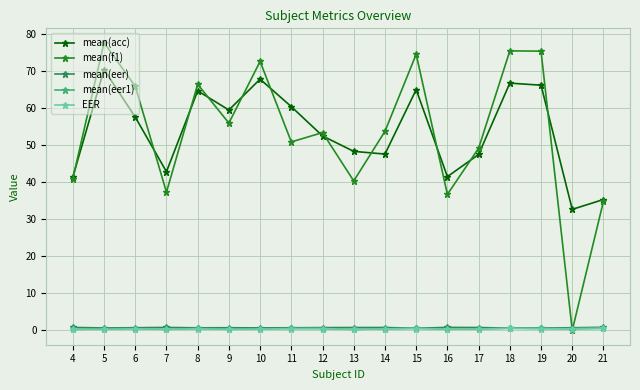

True or false: mean(eer1) has more than 0 points higher than both neighbors.

True